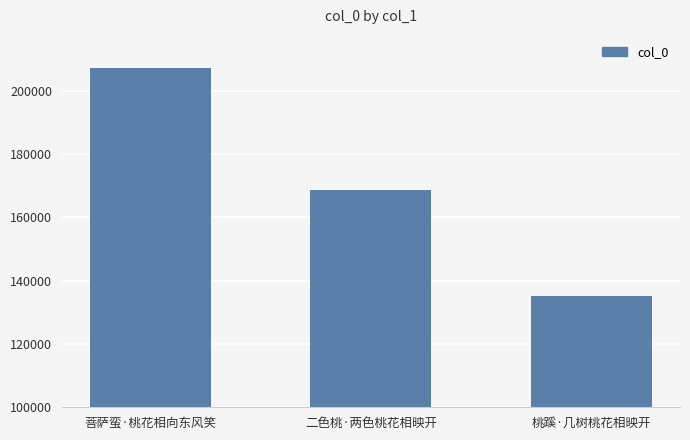

Reading left to right, list all the values displayed in this chart.

菩萨蛮·桃花相向东风笑=207347	二色桃·两色桃花相映开=168660	桃蹊·几树桃花相映开=135098